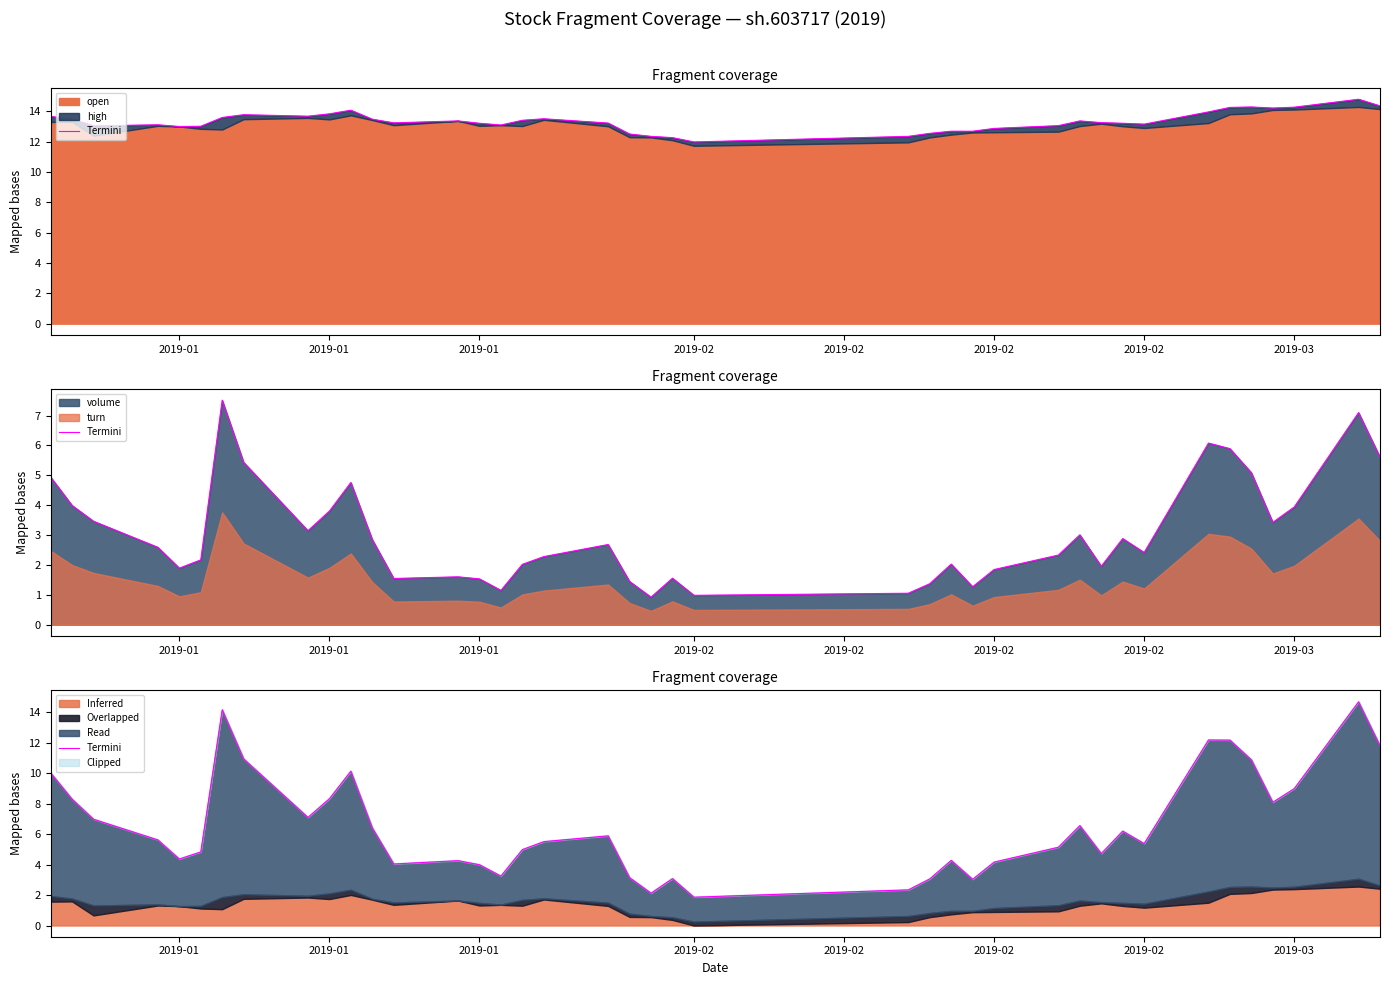

Does the chart display data point markers on the line(s)?

No